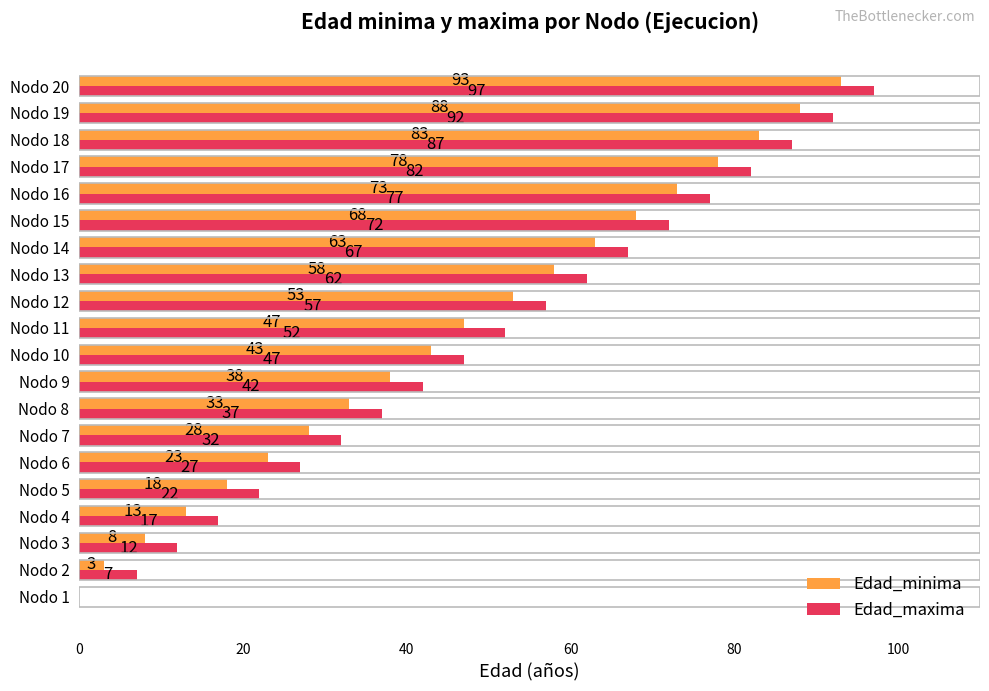

What value does the Edad_minima series have at Nodo 3, to the nearest 5?

10